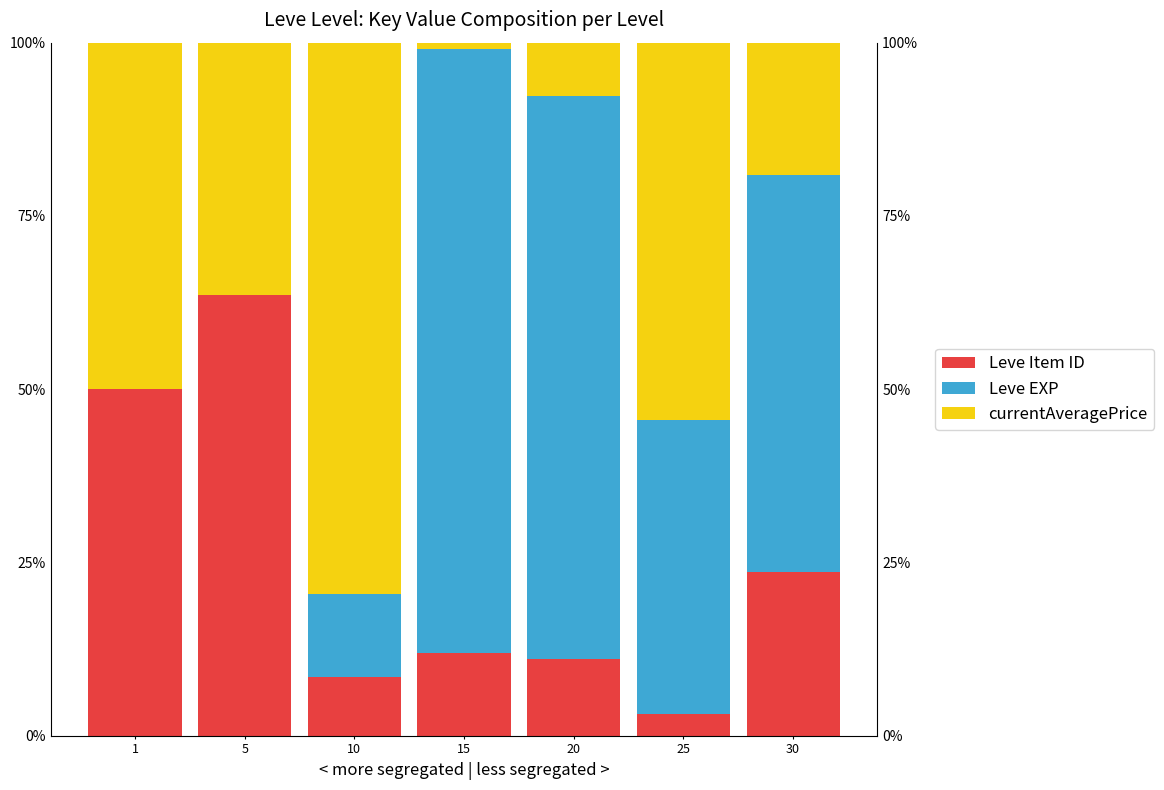

Are the bars horizontal?

No